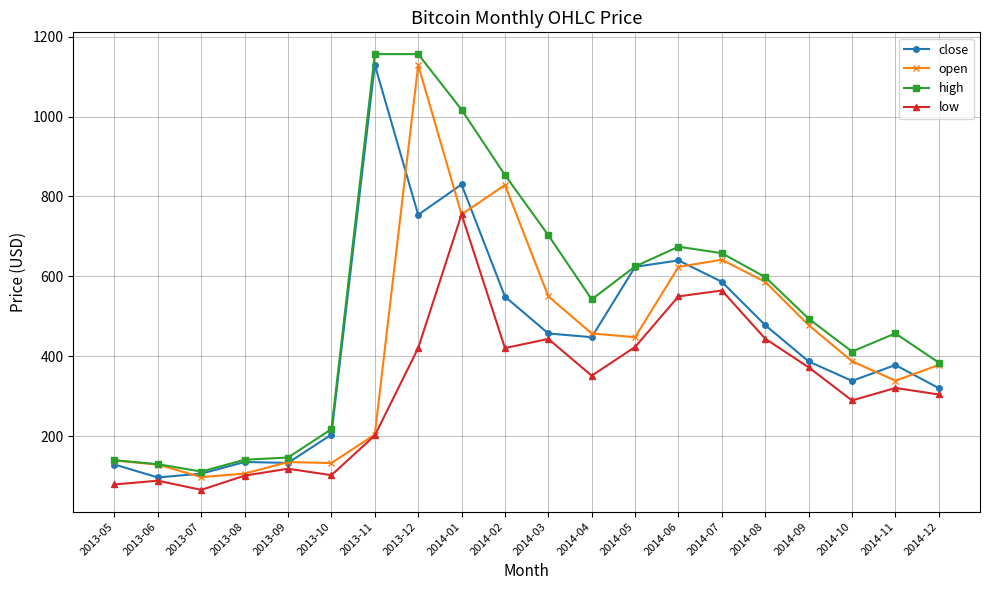

What is the average value of the high series?

530.8